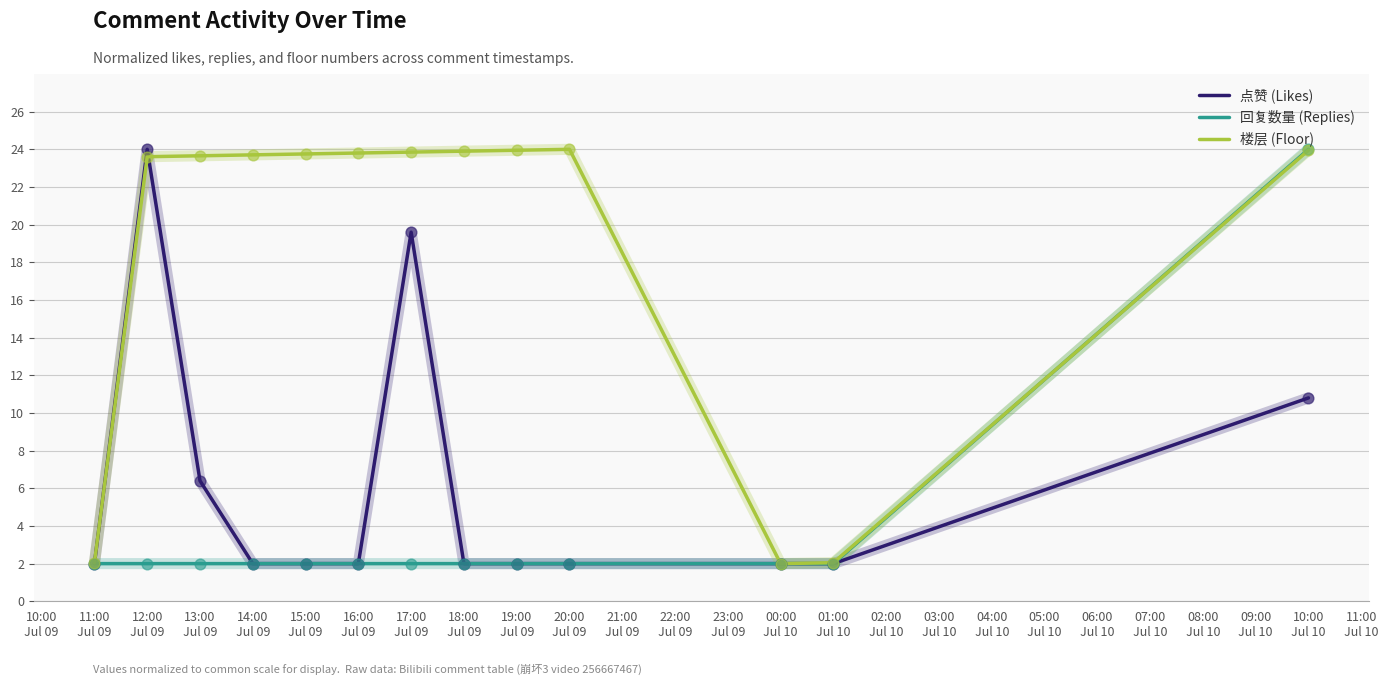

List the series in order of their overall mean, lowest first.

回复数量 (Replies), 点赞 (Likes), 楼层 (Floor)